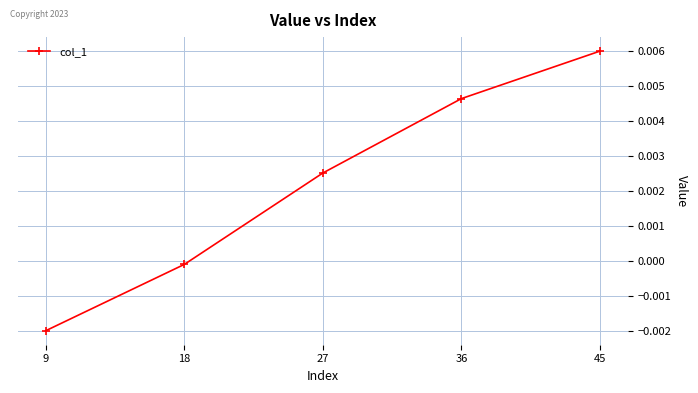

Does the chart display data point markers on the line(s)?

Yes